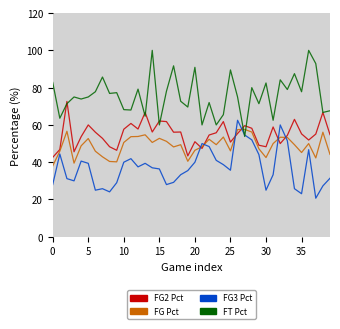

Count the number of data series in this chart.

4